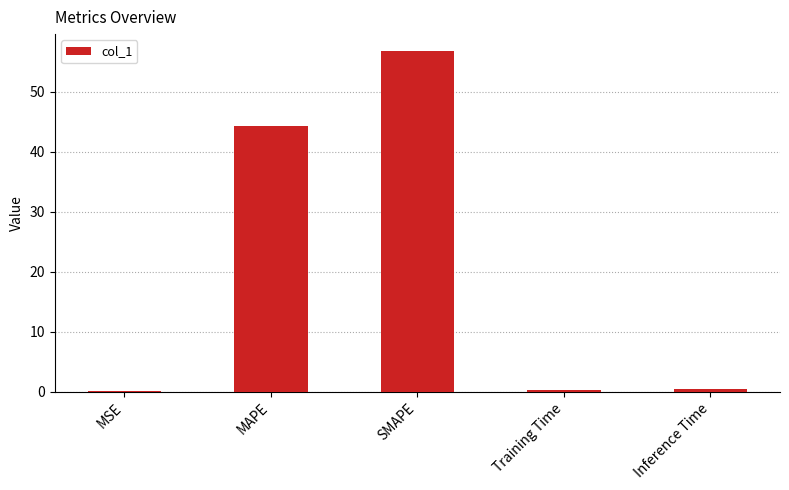

The chart shows a value of 0.4 at Inference Time. True or false?

True